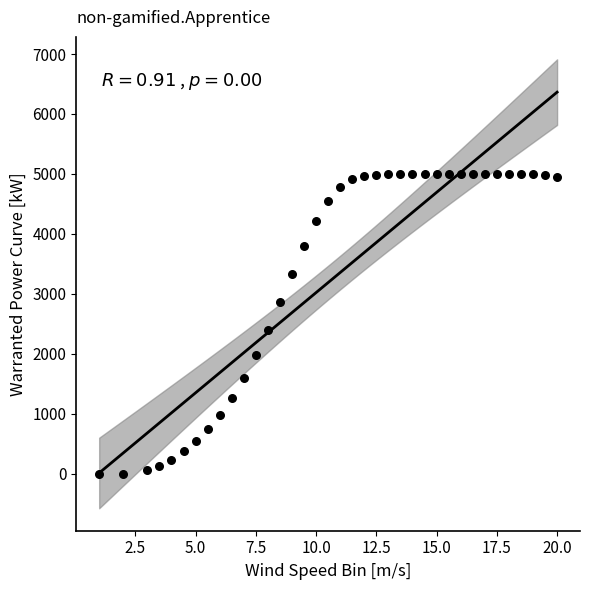

What Y value in the scatter plot is closest to 2500?

2398